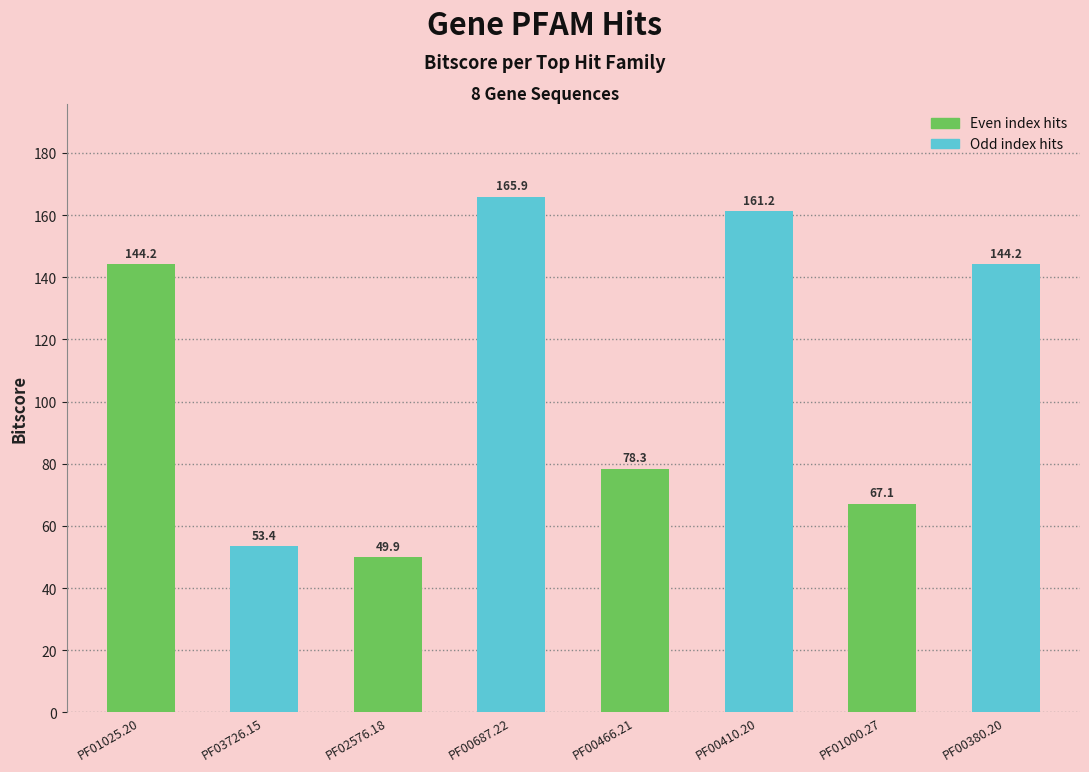

Does the chart contain stacked bars?

No